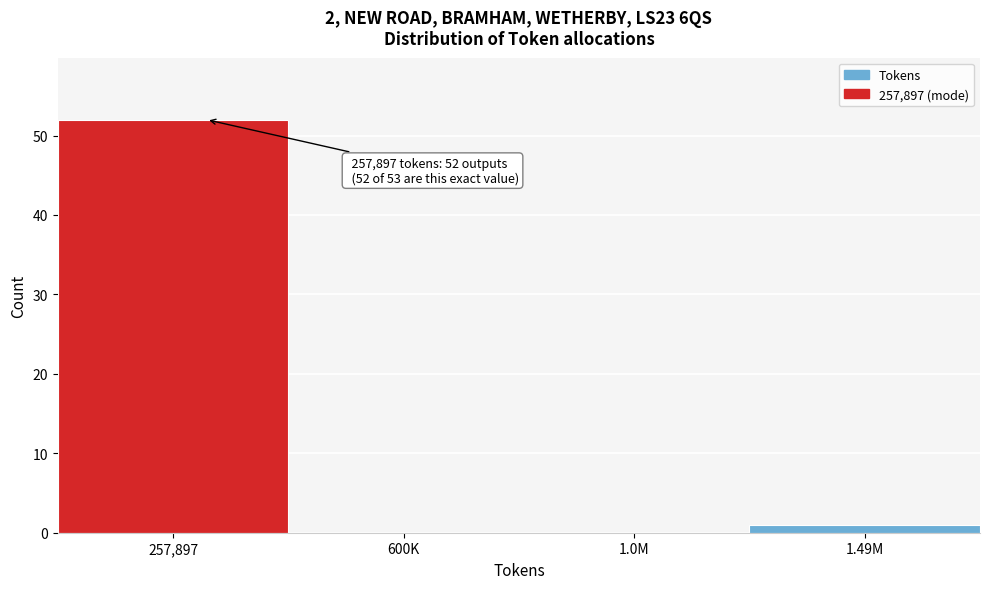

Reading left to right, extract all data points from this chart.

257,897=52	600K=0	1.0M=0	1.49M=1